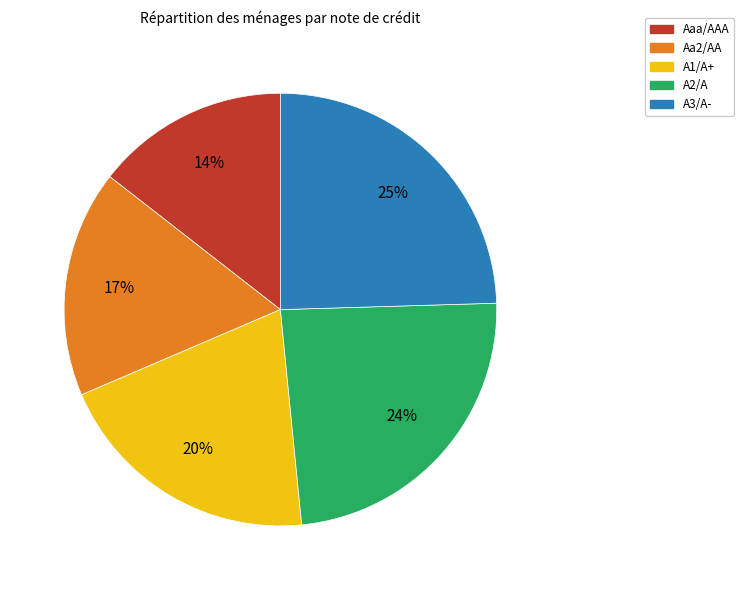

Combined, do A1/A+ and Aaa/AAA account for over 50%?

No